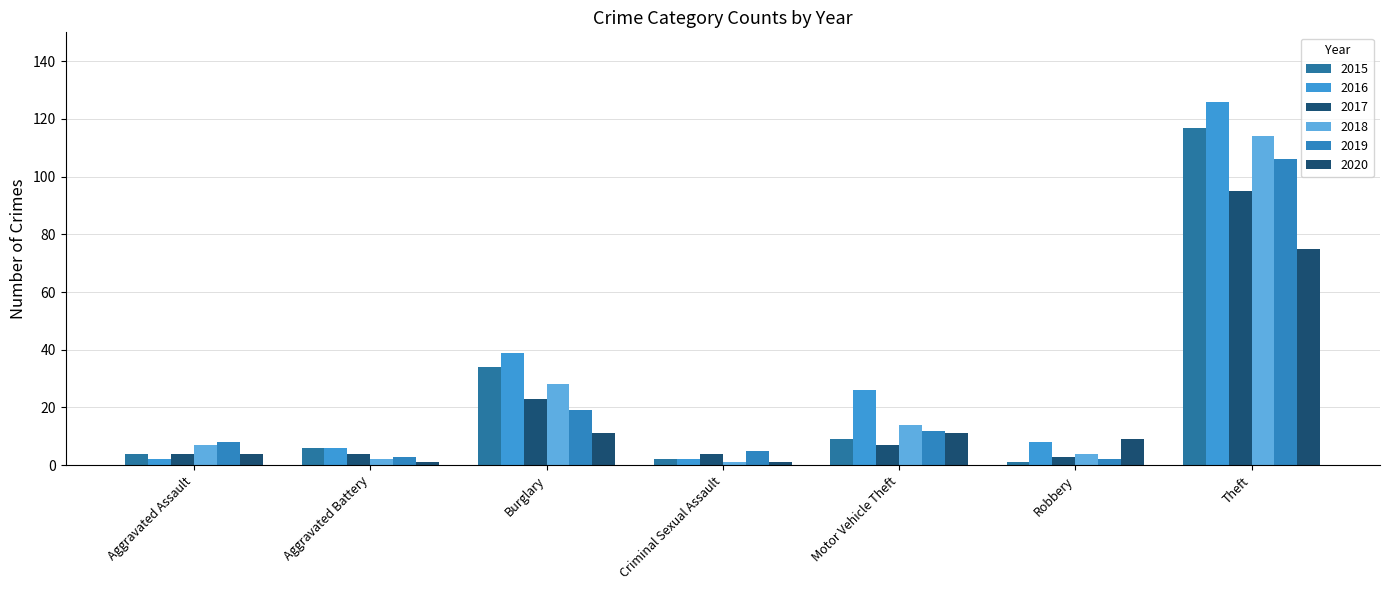

Which label corresponds to the smallest value in the chart?

Robbery